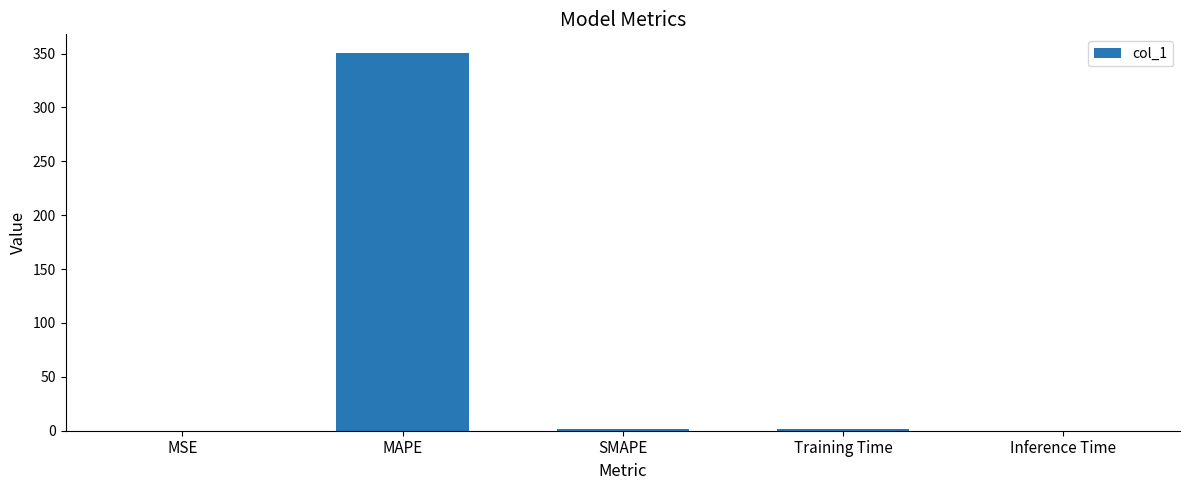

True or false: the data shows 0.0 at MSE.

True